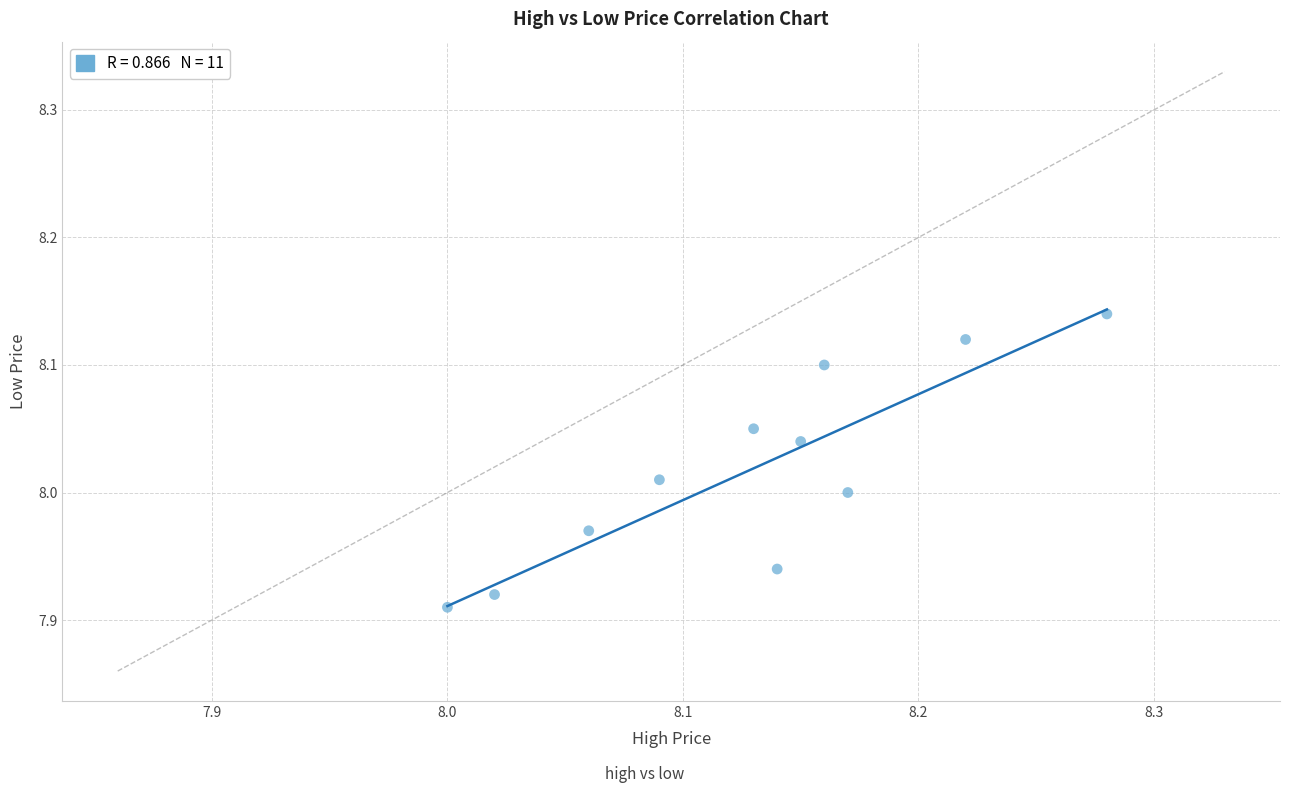

What is the range of X values (max minus min)?

0.3